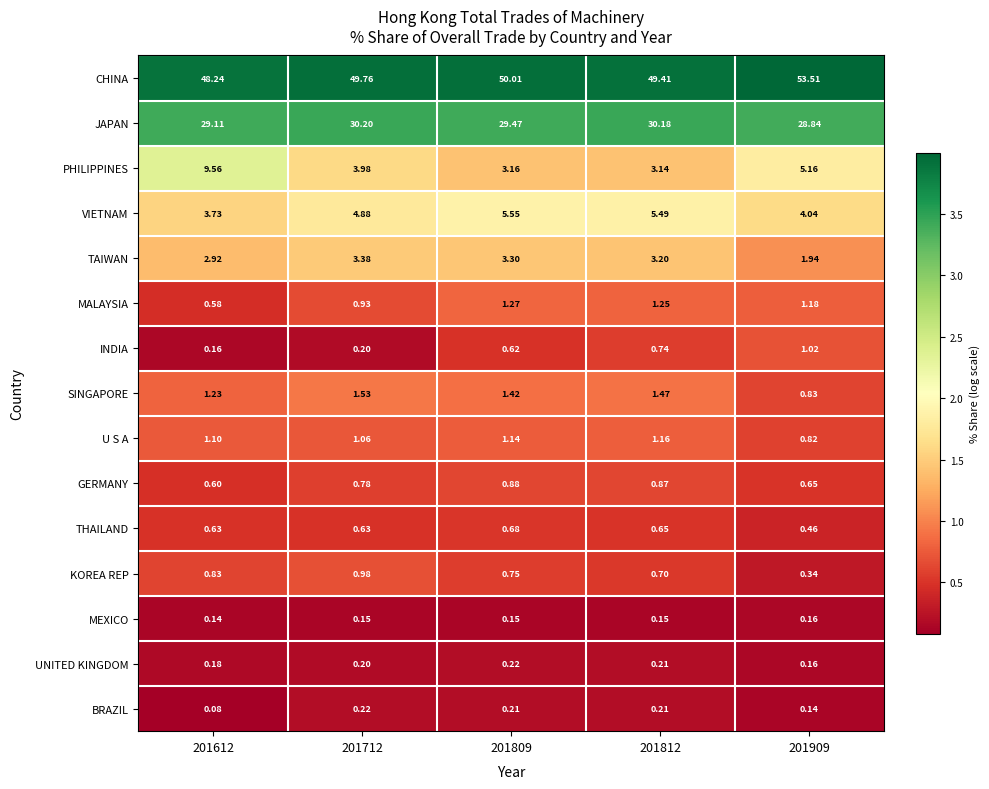

Which series has the widest spread of values?

PHILIPPINES